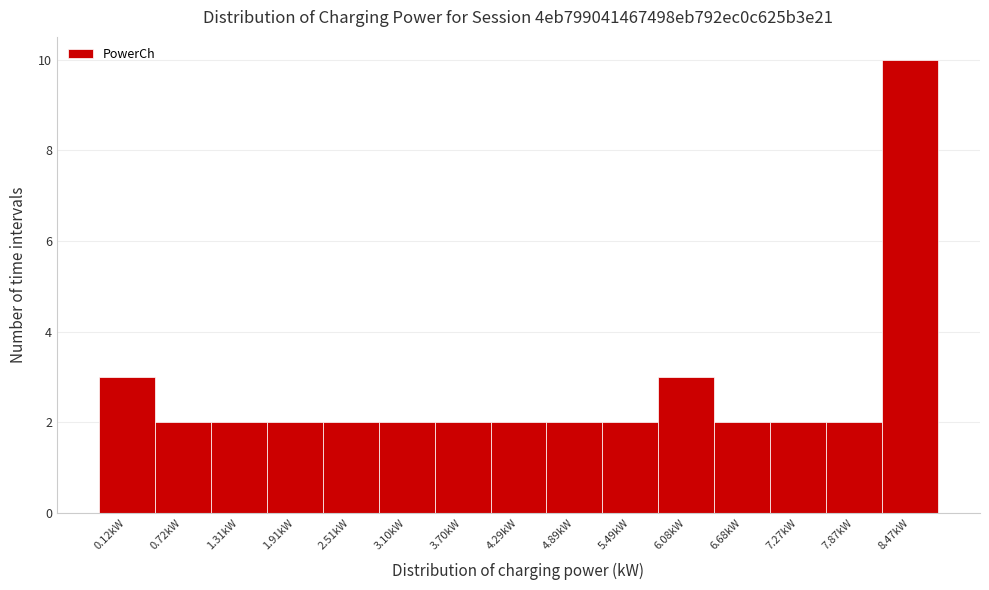

Reading right to left, what are all the values shown in this chart?

8.47kW=10	7.87kW=2	7.27kW=2	6.68kW=2	6.08kW=3	5.49kW=2	4.89kW=2	4.29kW=2	3.70kW=2	3.10kW=2	2.51kW=2	1.91kW=2	1.31kW=2	0.72kW=2	0.12kW=3